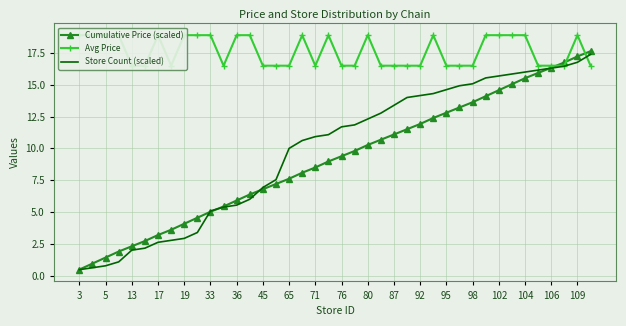

How many lines are shown in the chart?

3